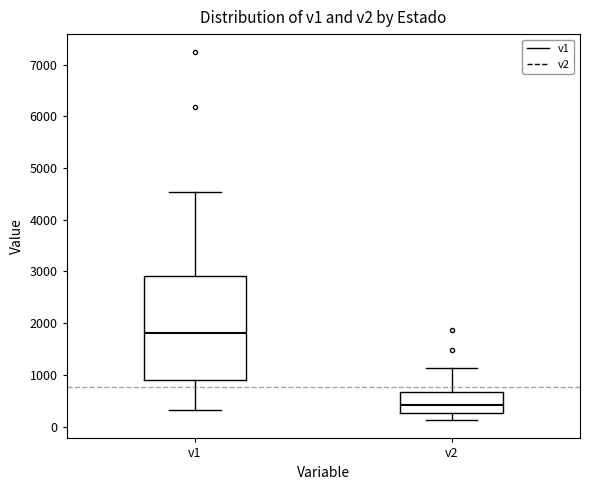

Reading left to right, read every box against the y-axis: the position of its median line, the range the box covers, and the ends of its whiskers. The values are not printed on the chart, so give them approximately, as read against the axis.

v1: median 1800, box 900 to 2900, whiskers 300 to 4500
v2: median 400, box 300 to 700, whiskers 100 to 1100